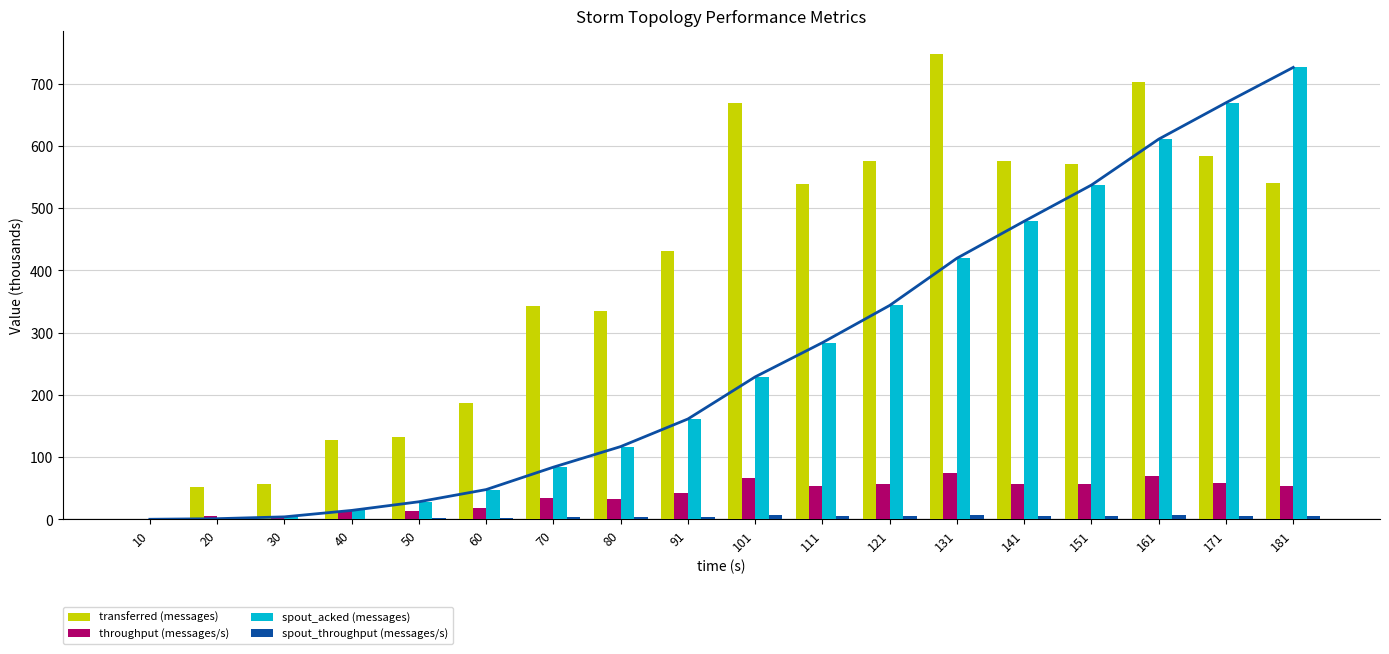

How many groups of bars are there?

18